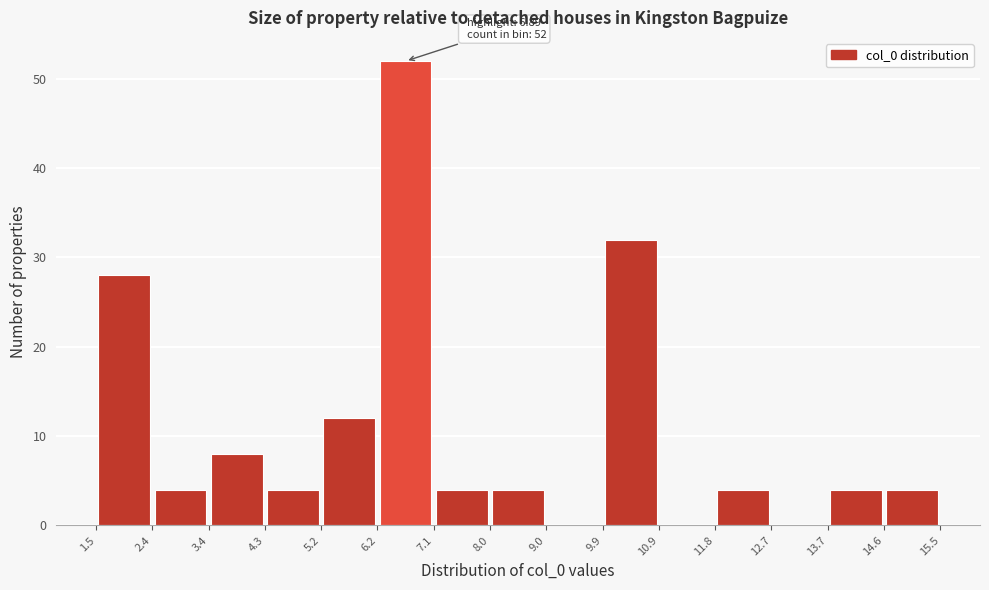

Which range on the x-axis has the tallest bar?

6.2 to 7.1